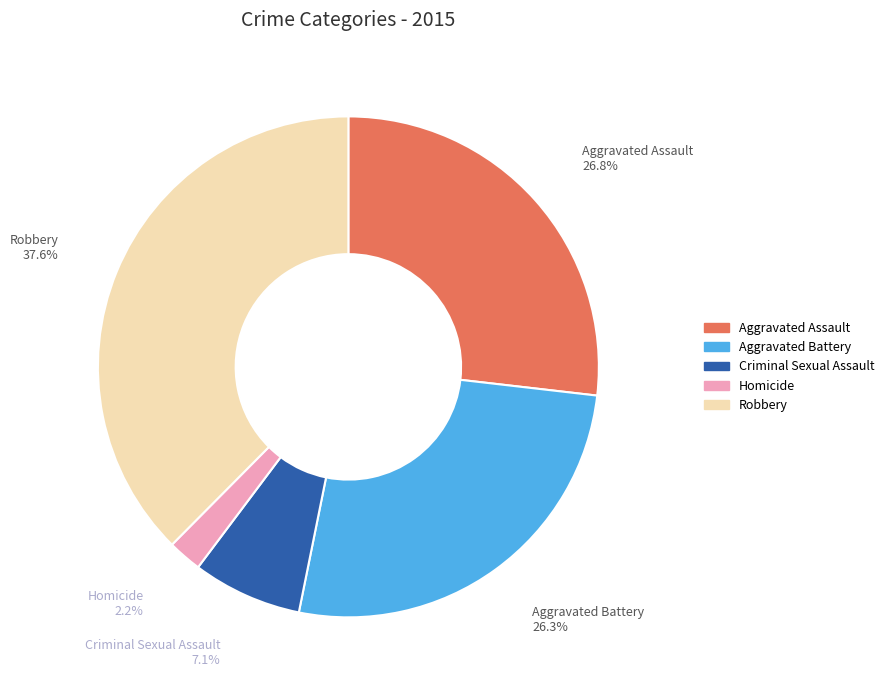

To the nearest percent, what is the combined percentage of Aggravated Battery and Criminal Sexual Assault?

33%